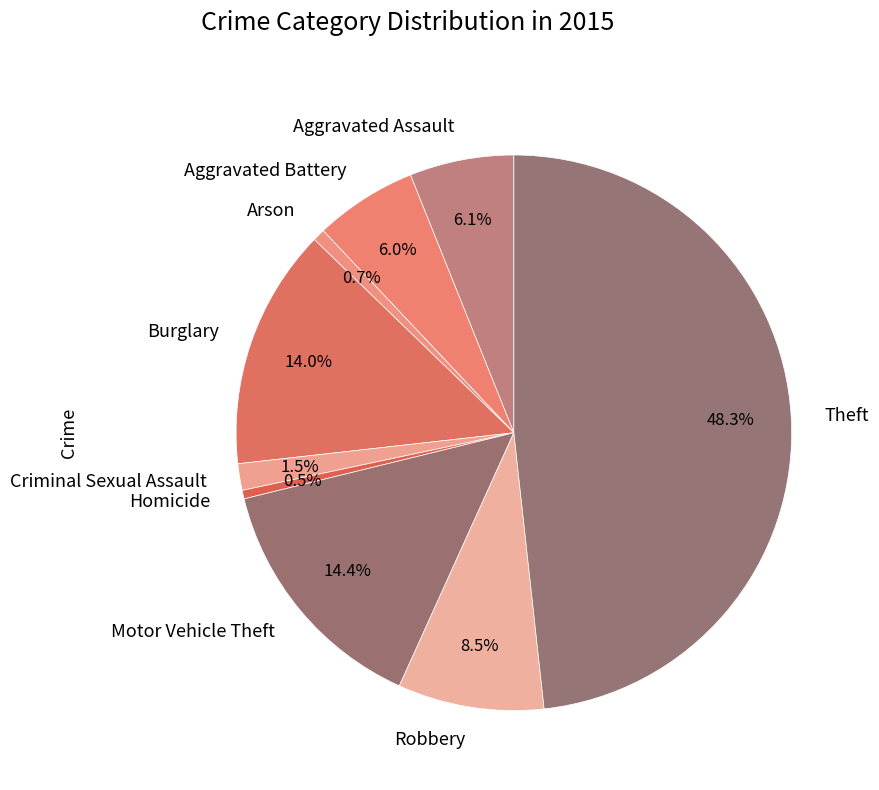

What portion of the pie excludes Aggravated Assault?

93.9%